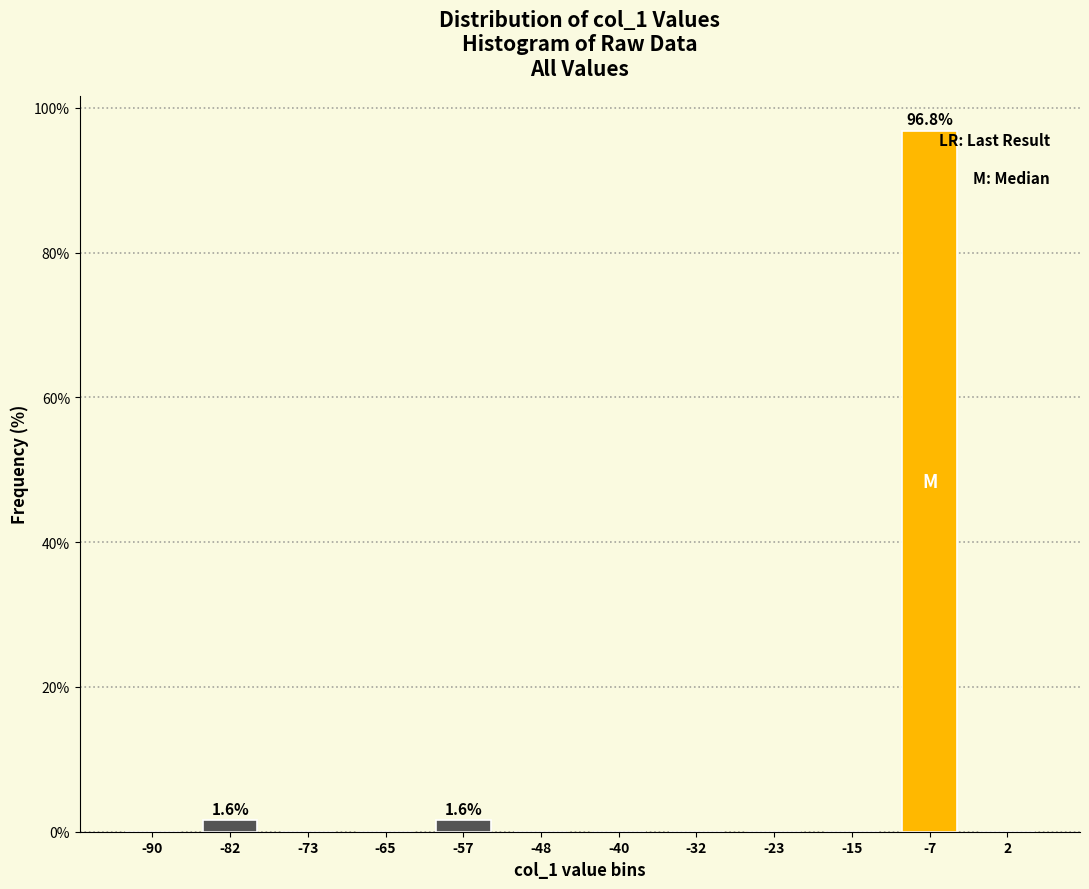

Reading left to right, transcribe all the data shown in this chart.

-90=0.0	-82=1.6	-73=0.0	-65=0.0	-57=1.6	-48=0.0	-40=0.0	-32=0.0	-23=0.0	-15=0.0	-7=96.8	2=0.0